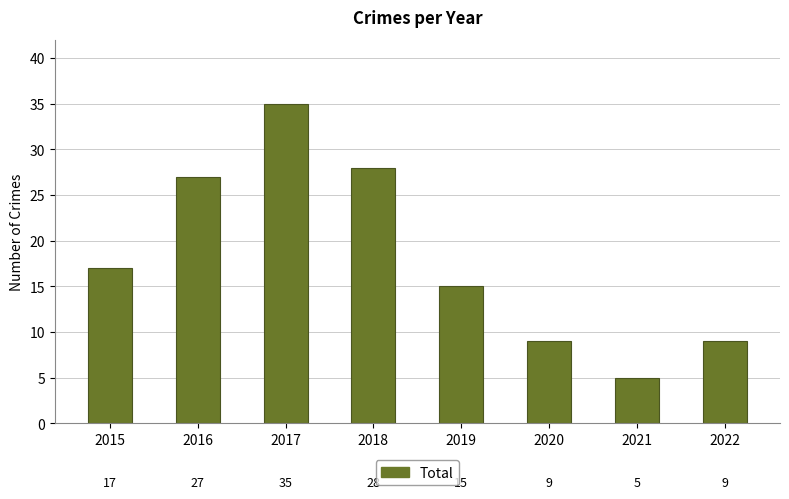

Read the value at 2020, to the nearest 5.

10